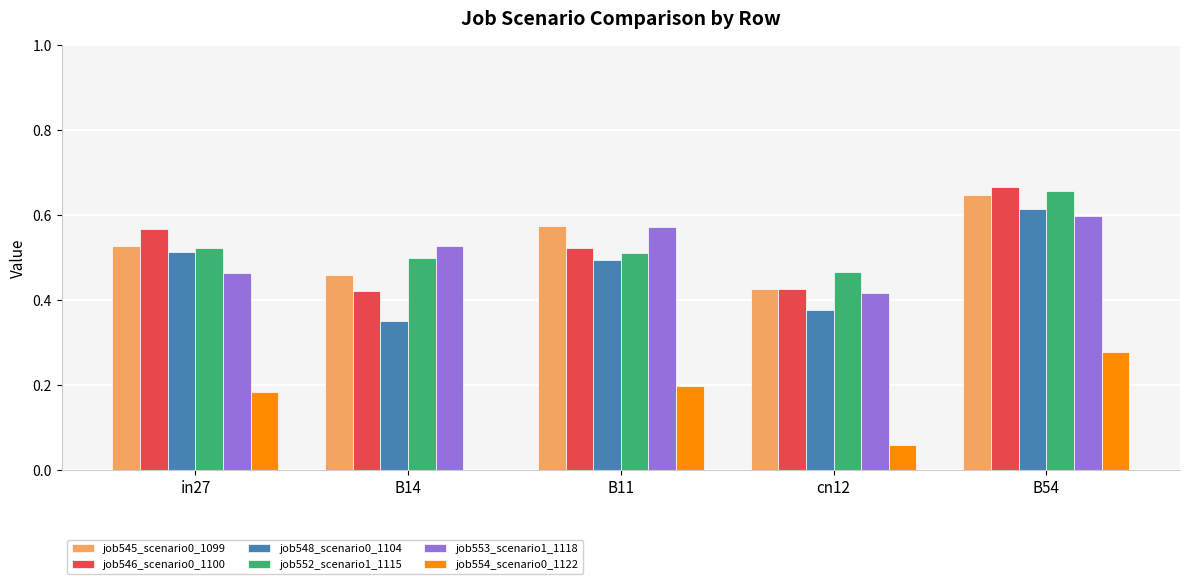

The value of job545_scenario0_1099 at B11 is 0.3. True or false?

False